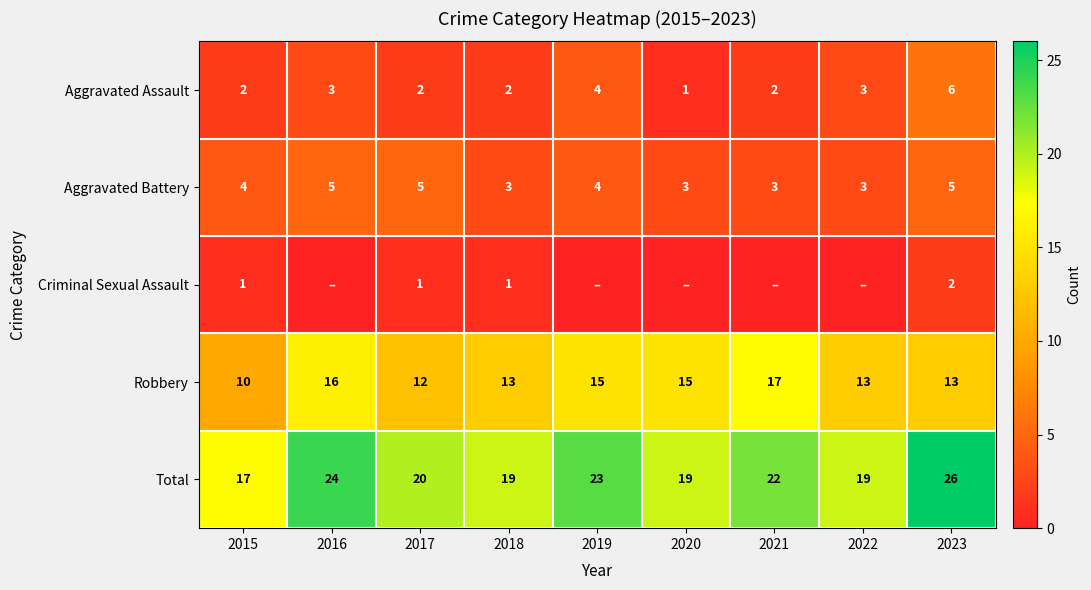

Which has a higher value, 2023 or 2022?

2023